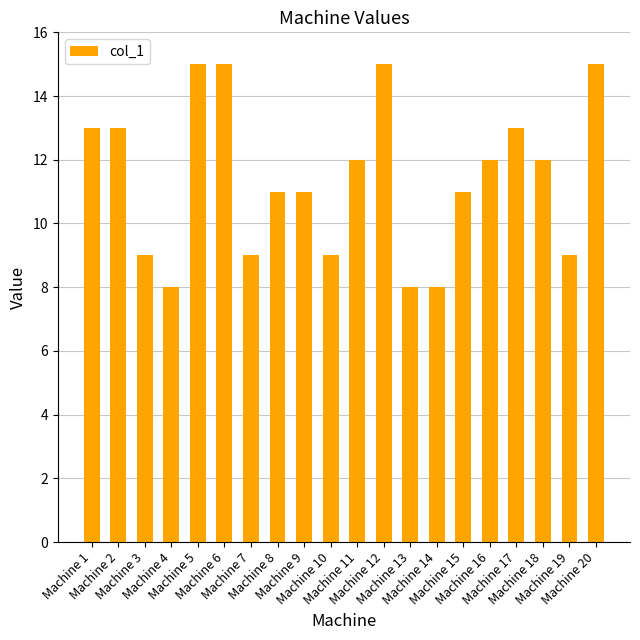

Reading left to right, what are all the values shown in this chart?

Machine 1=13	Machine 2=13	Machine 3=9	Machine 4=8	Machine 5=15	Machine 6=15	Machine 7=9	Machine 8=11	Machine 9=11	Machine 10=9	Machine 11=12	Machine 12=15	Machine 13=8	Machine 14=8	Machine 15=11	Machine 16=12	Machine 17=13	Machine 18=12	Machine 19=9	Machine 20=15